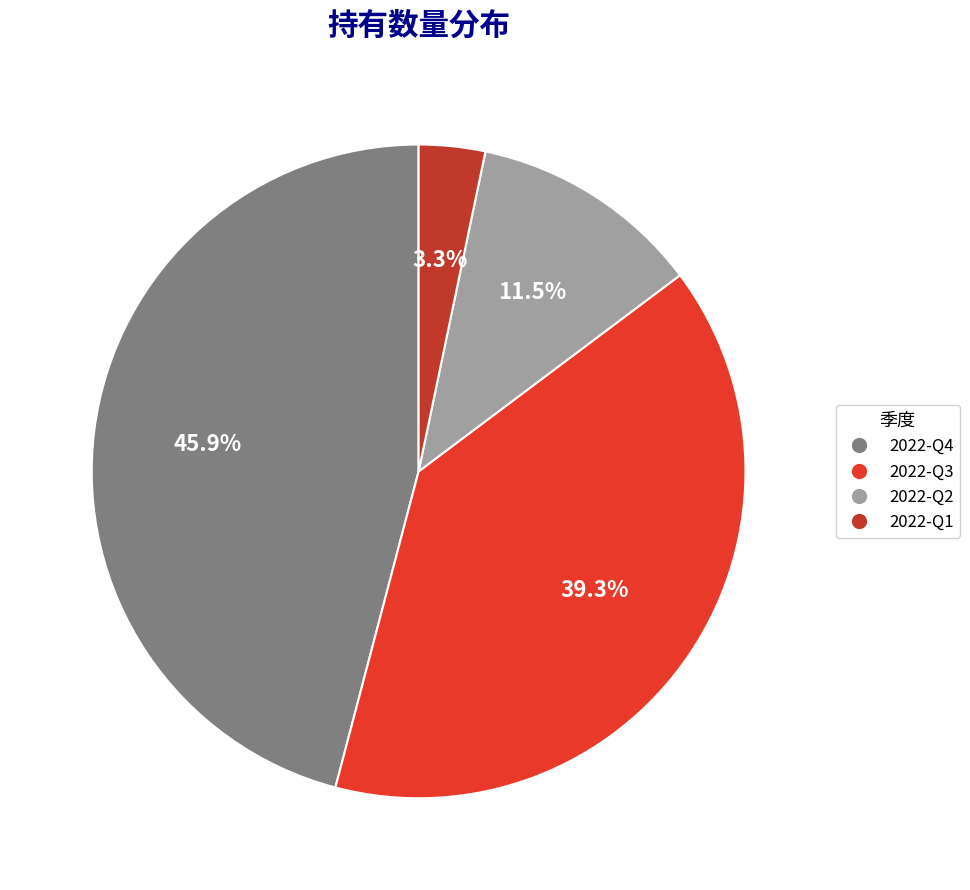

To the nearest percent, what is the difference between the largest and smallest slice percentages?

43%